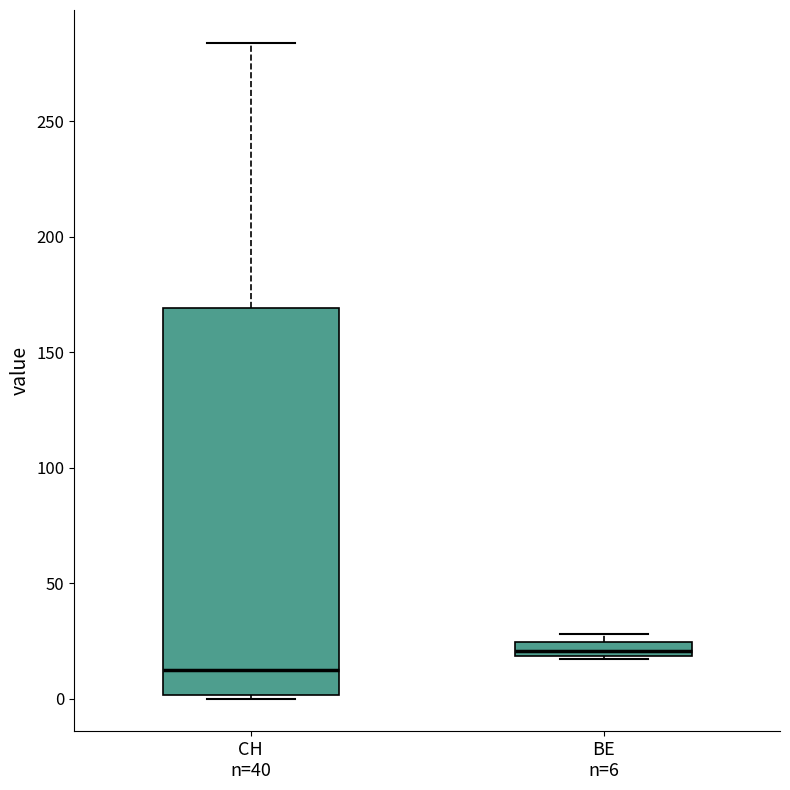

Which box has the lowest median line?

CH n=40